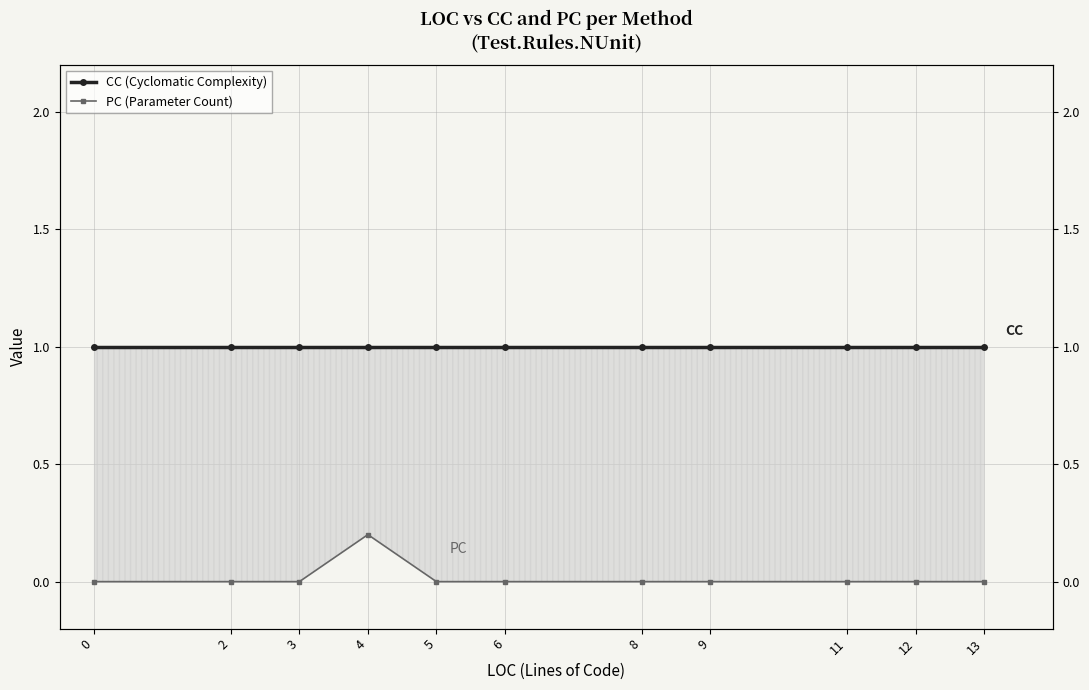

Reading right to left, list all the values displayed in this chart.

CC (Cyclomatic Complexity): 13=1.0	12=1.0	11=1.0	9=1.0	8=1.0	6=1.0	5=1.0	4=1.0	3=1.0	2=1.0	0=1.0
PC (Parameter Count): 13=0.0	12=0.0	11=0.0	9=0.0	8=0.0	6=0.0	5=0.0	4=0.2	3=0.0	2=0.0	0=0.0